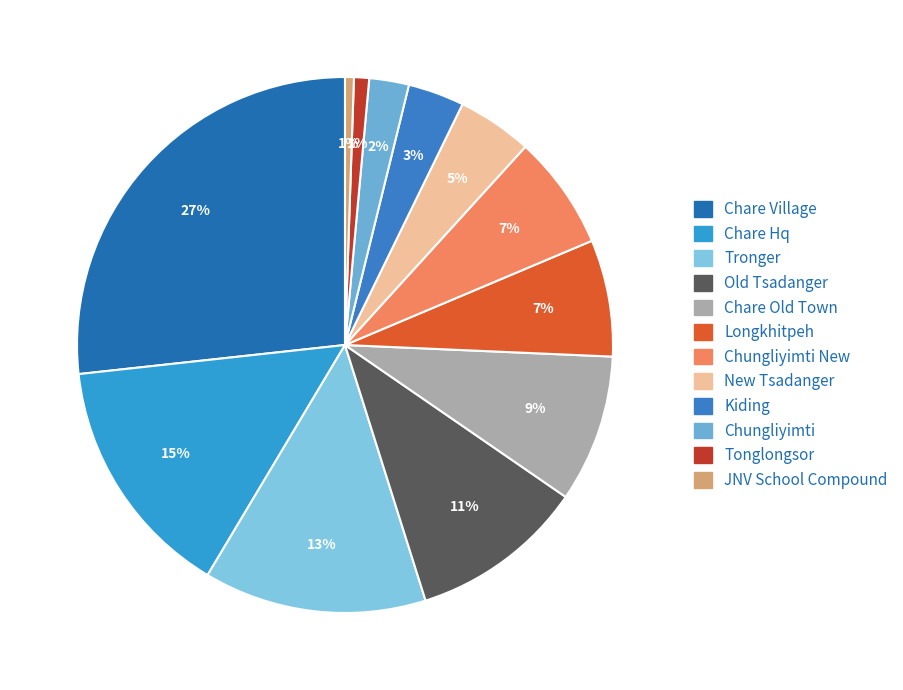

How many segments does this pie chart have?

12